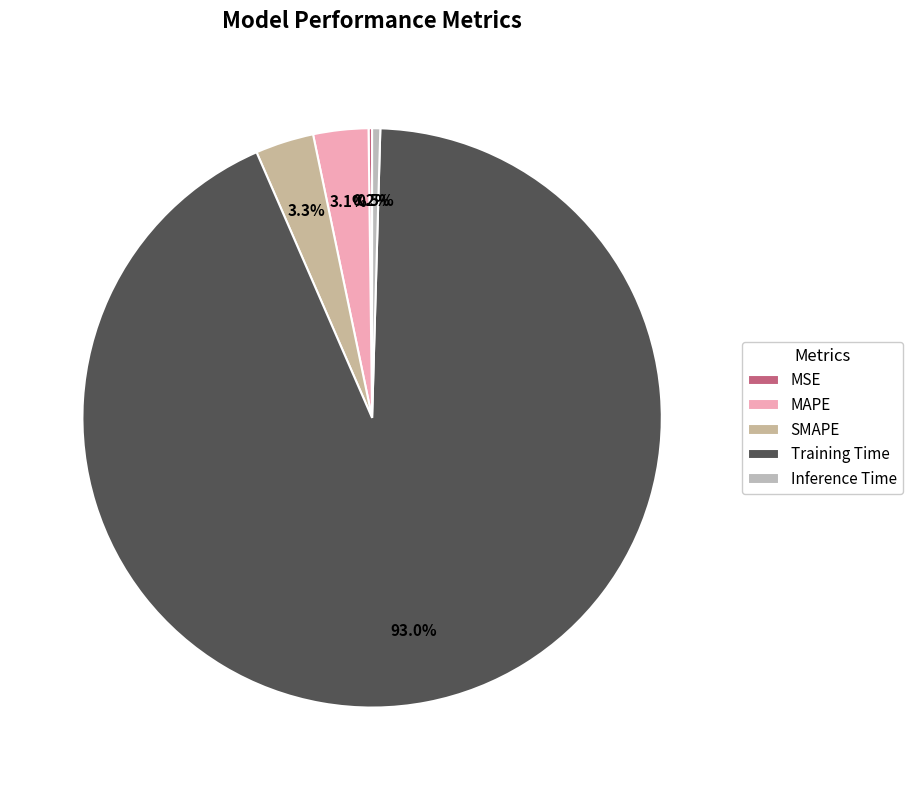

To the nearest percent, what is the average slice percentage?

20%